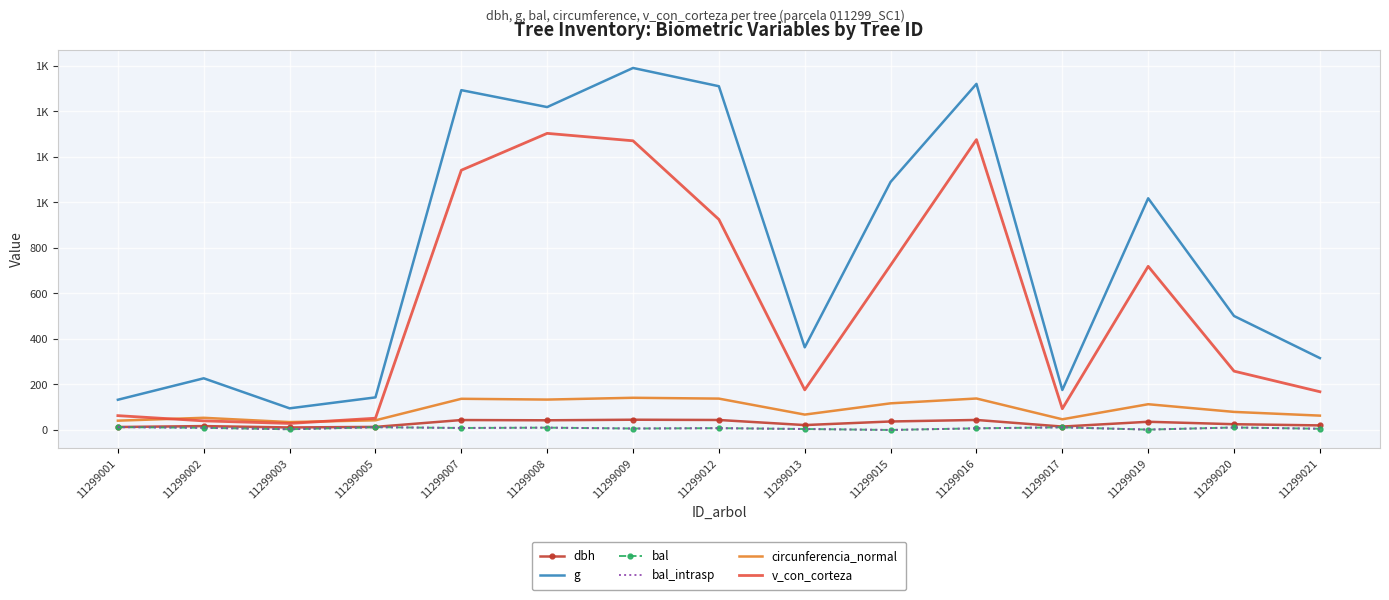

What is the difference between the maximum and minimum values in the v_con_corteza series?

1274.5